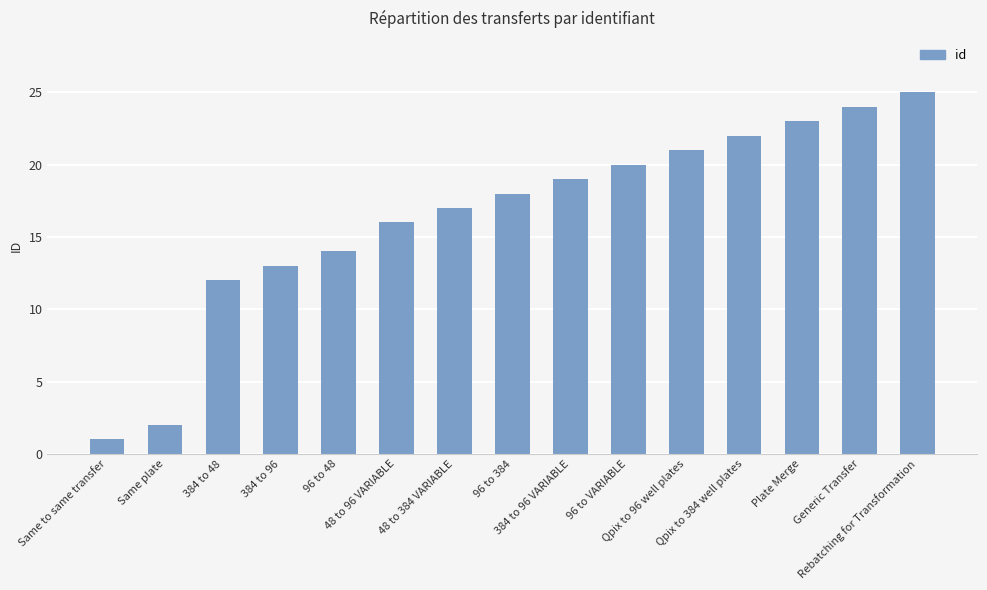

True or false: the data shows 22 at Qpix to 384 well plates.

True